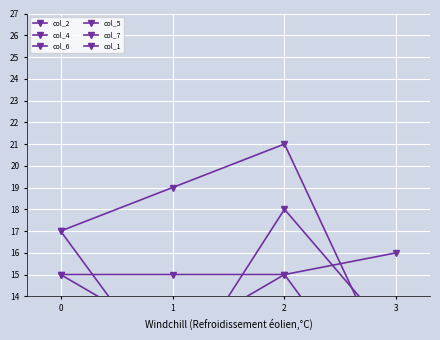

Rank the series at 2 from lowest to highest value.

col_2, col_7, col_5, col_1, col_6, col_4